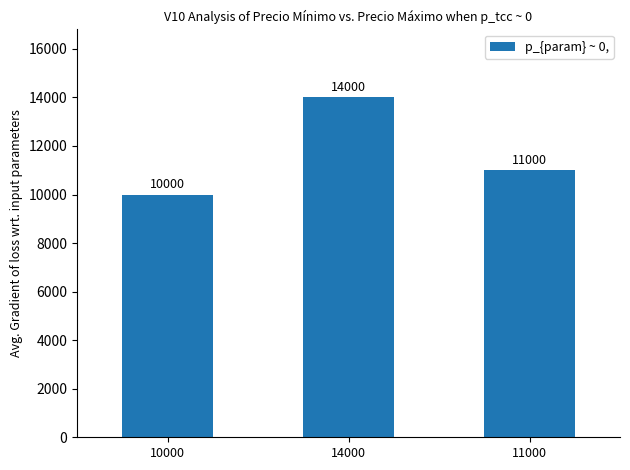

What position from the left is 10000?

1